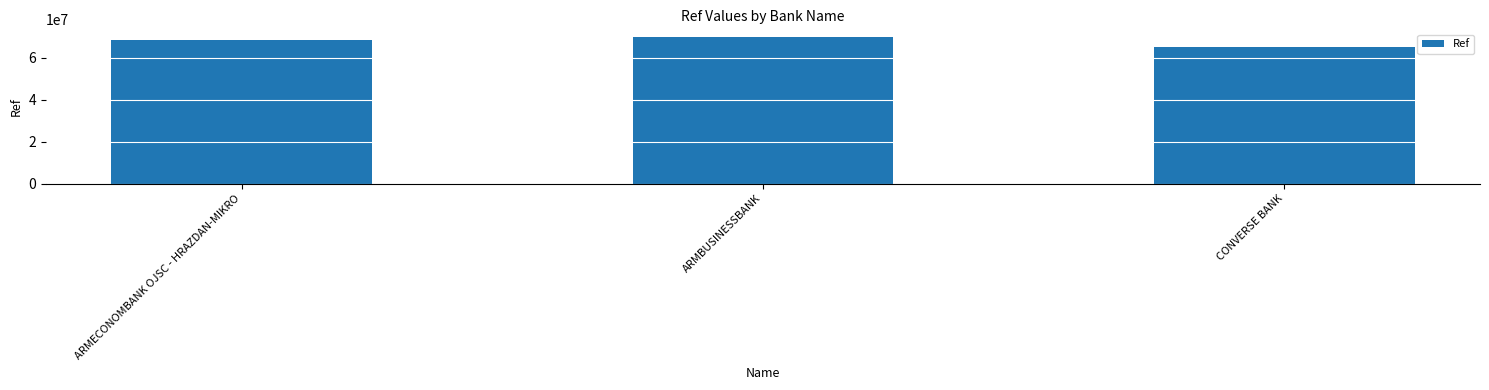

Which category has the highest value across all series?

ARMBUSINESSBANK